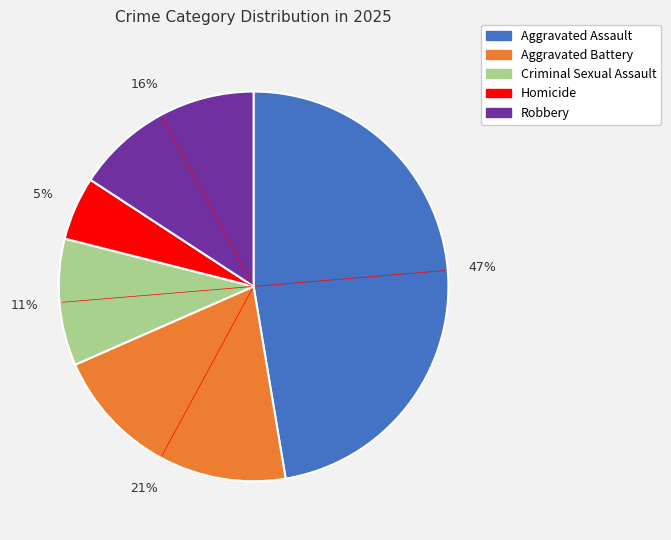

To the nearest percent, what is the difference between the largest and smallest slice percentages?

42%